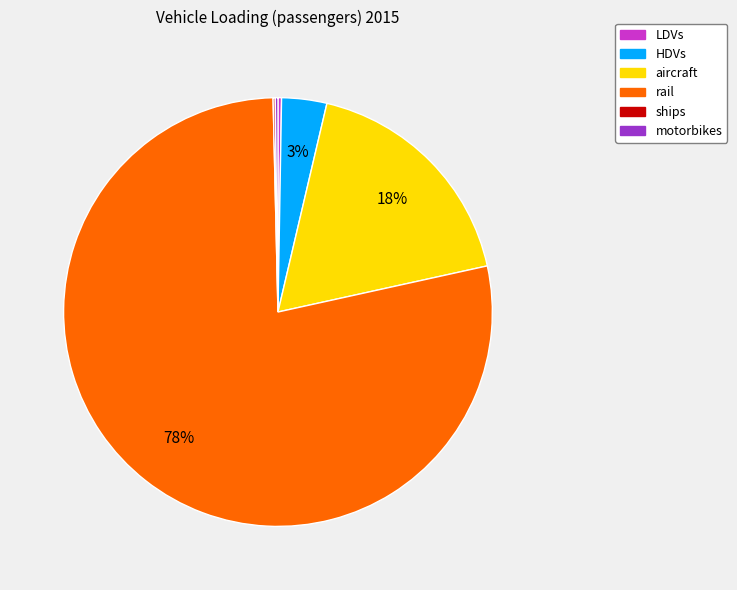

Which slice is the largest?

rail